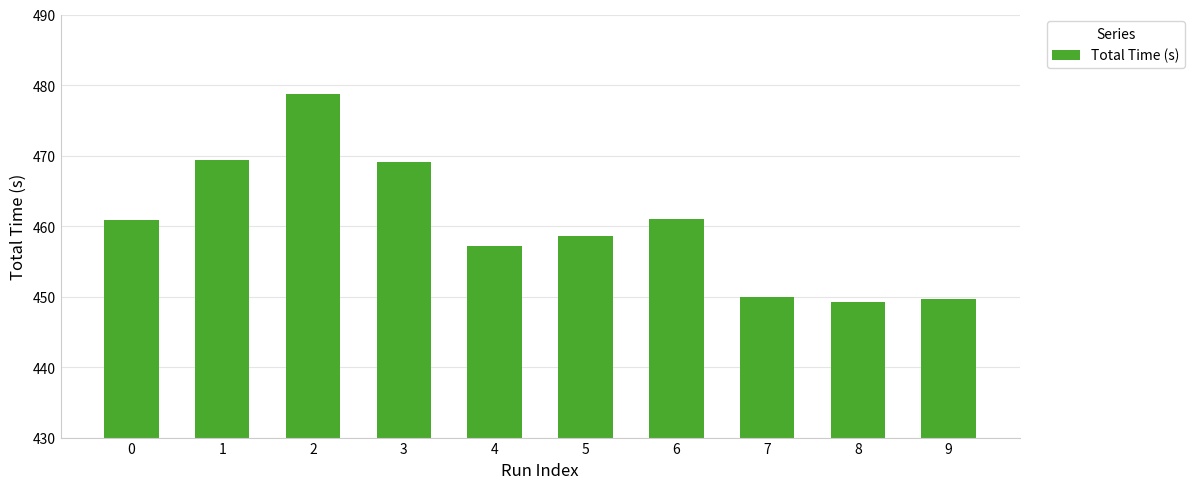

What is the difference between the maximum and minimum values?

29.5